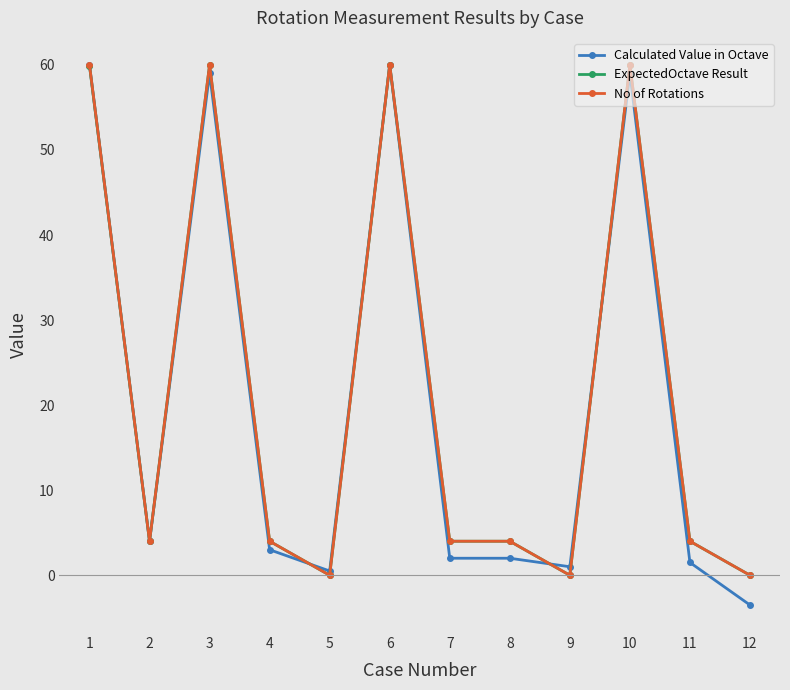

Which series changed the most between 8 and 10?

Calculated Value in Octave